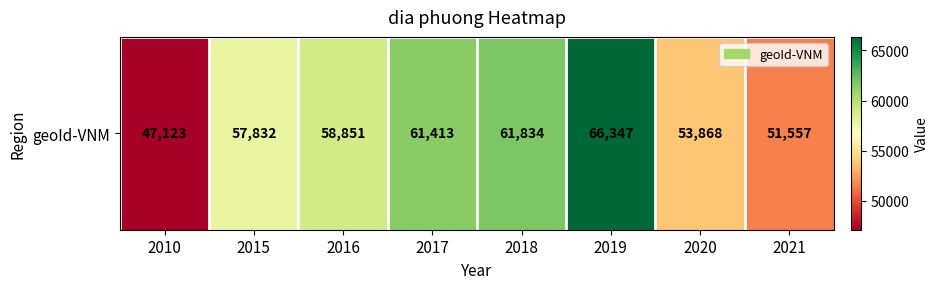

Approximately how many times larger is the value at 2015 compared to 2019?

0.9